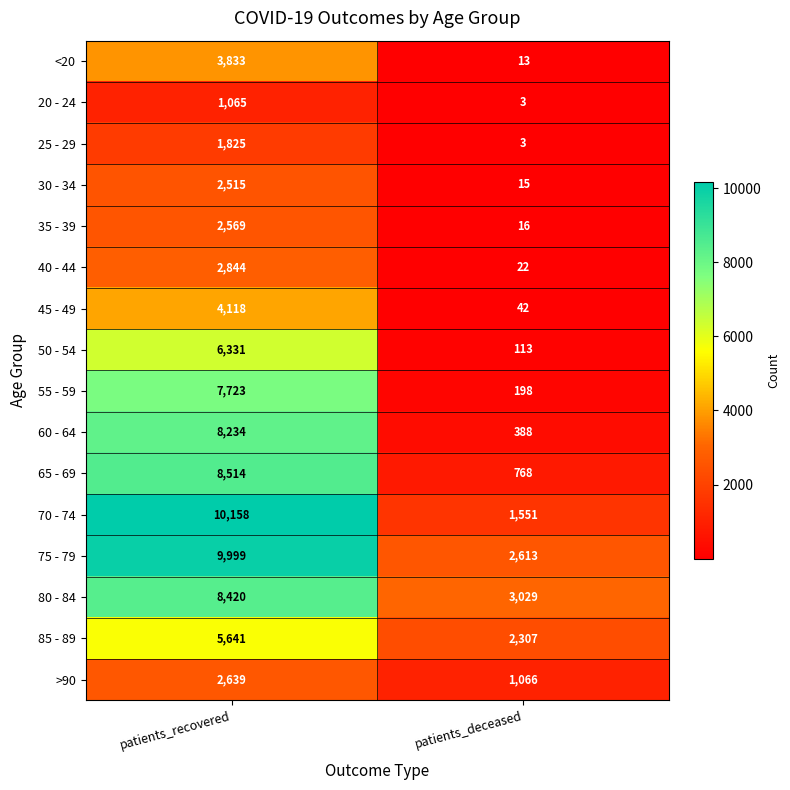

What is the spread (max minus min) of values at patients_deceased?

3026